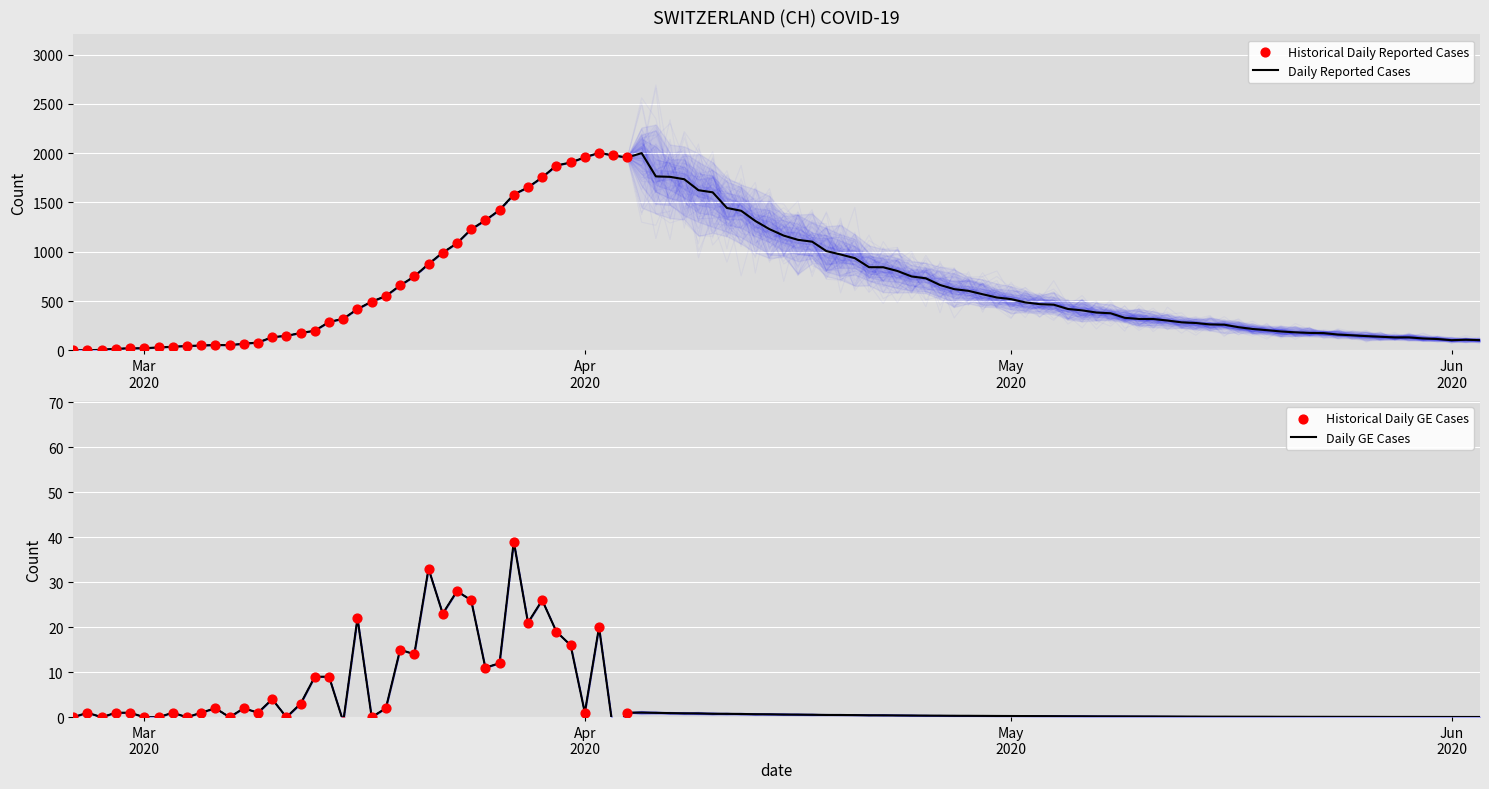

What is the maximum value for Daily Reported Cases?

2004.0